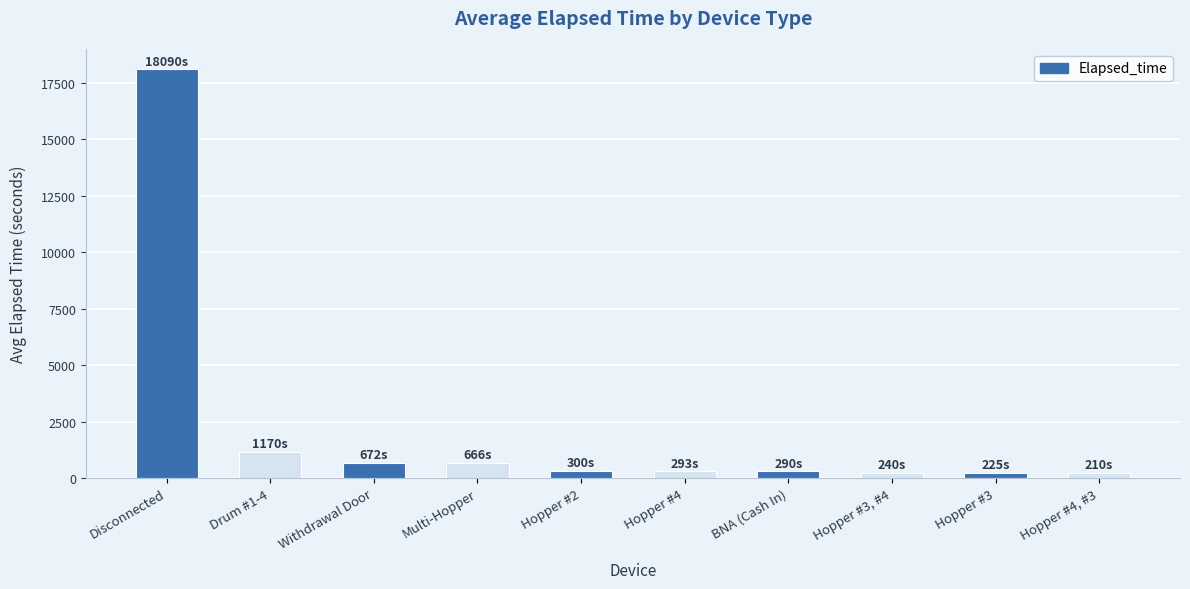

How many values are below 300?

5